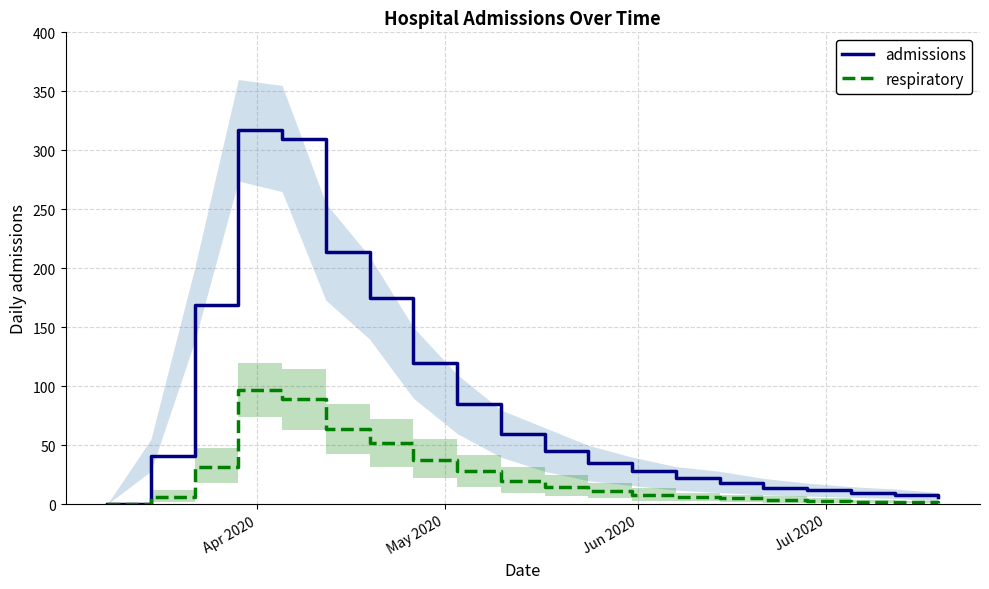

What is the maximum value for admissions?

317